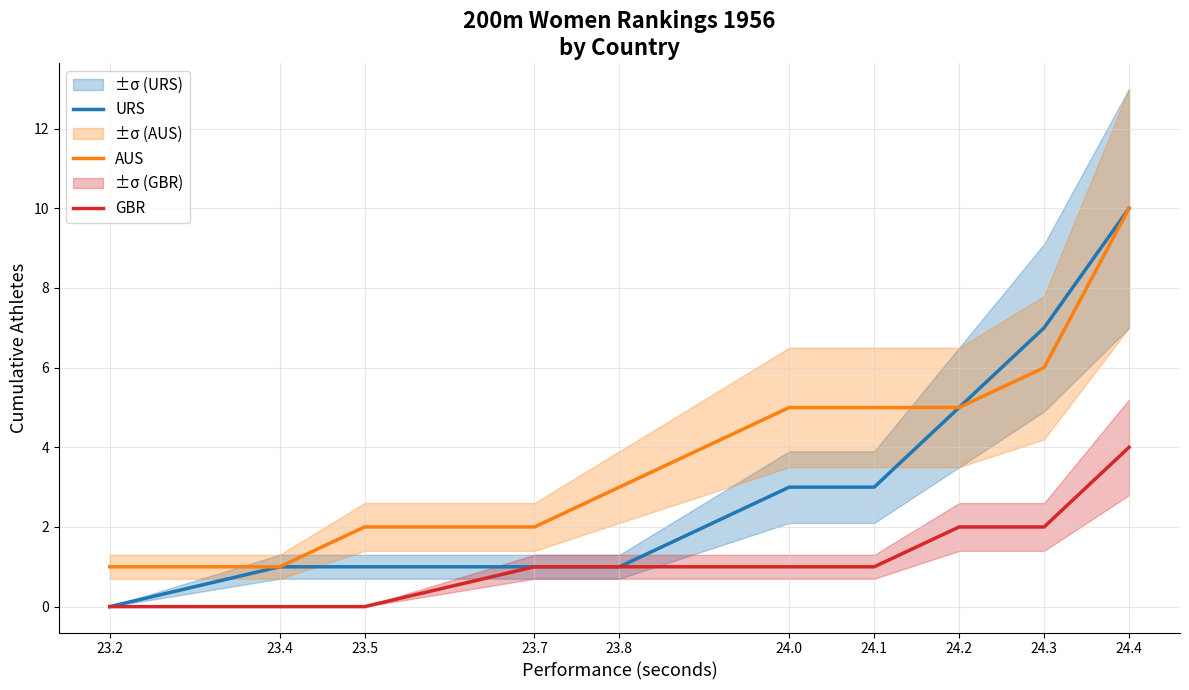

What is the minimum value for AUS?

1